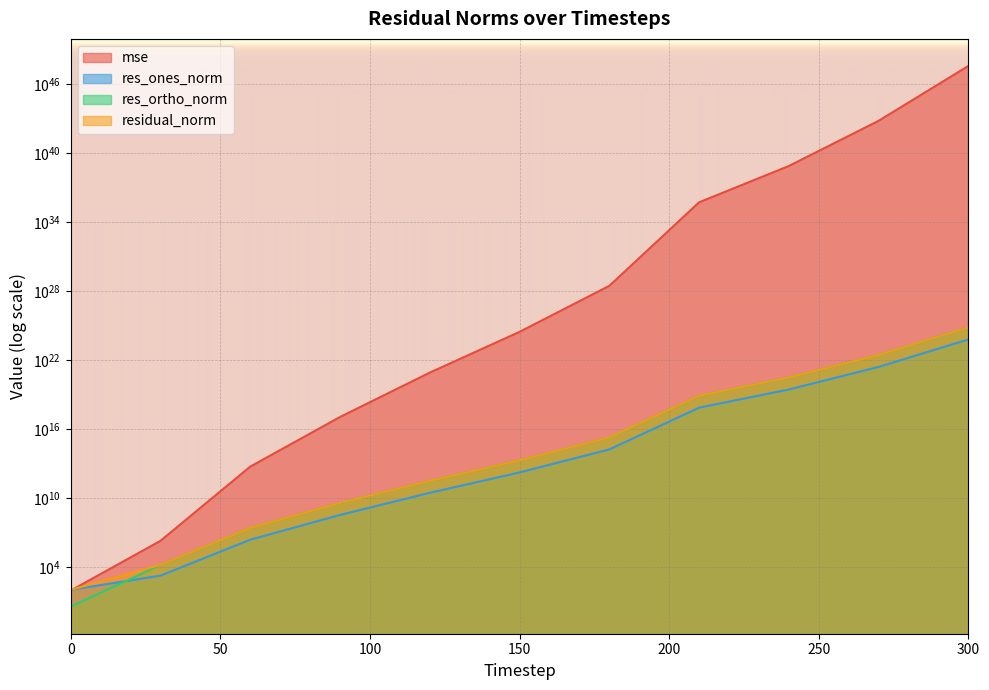

Reading right to left, what are all the values shown in this chart?

mse: 409047178533835057491743049962354864559805693952.0	6834226325576634605189927773431738306396160.0	796435386537934462609980119888382918656.0	549680249156554283077170848874889216.0	29507195076464507849543778304.0	2919727288266469725437952.0	828042748216360042496.0	113657486927301600.0	5444979432833.2	1895656.4	88.8
res_ones_norm: 639567603534699547328512.0	2614231495122227298304.0	28221077738530222080.0	741409232901199872.0	171778910222377.0	1708499133709.3	28756716850.7	340246681.7	2389789.9	1794.9	104.0
res_ortho_norm: 7035247619070471750811648.0	28756588904288712916992.0	310433065134666088448.0	8155446201555651584.0	1889542221103165.2	18795950624499.5	316534779318.7	3708159327.9	25662743.3	15101.3	3.5
residual_norm: 7064259039781020418179072.0	28875172929704669741056.0	311713196957761142784.0	8189077505867166720.0	1897334393123328.8	18873439781039.1	317838347721.6	3723736484.4	25773775.3	15207.6	104.1